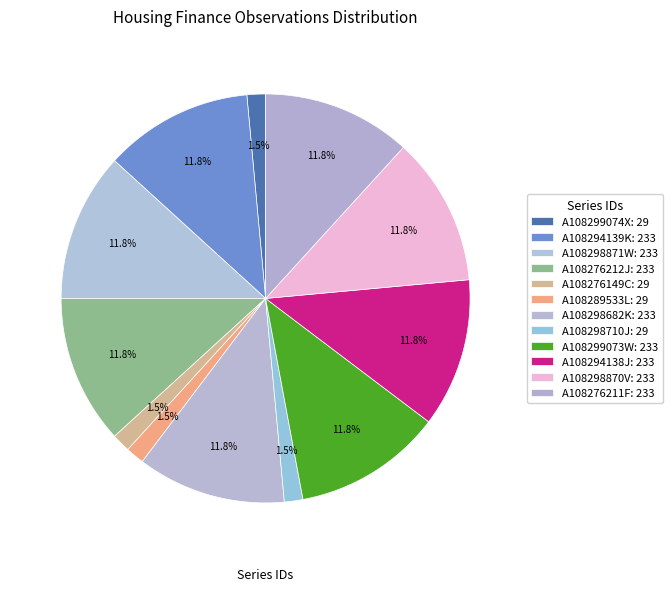

What is the largest slice in the pie chart?

A108294139K